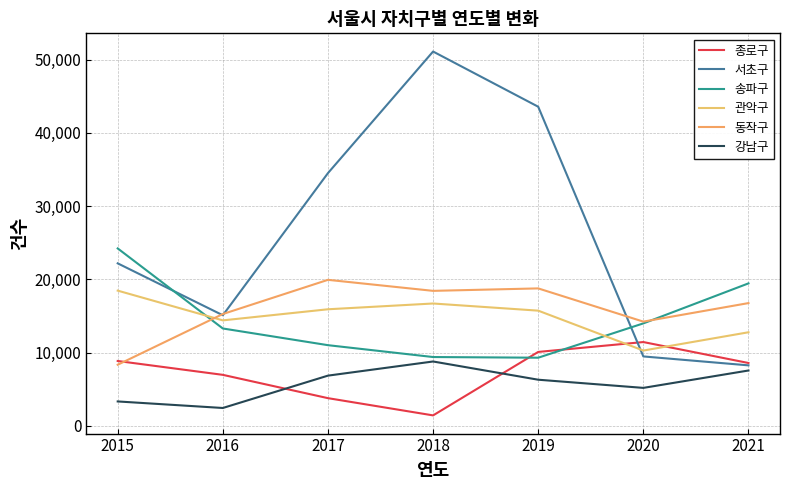

What is the value of the 강남구 point at the 2nd from the left?

2448